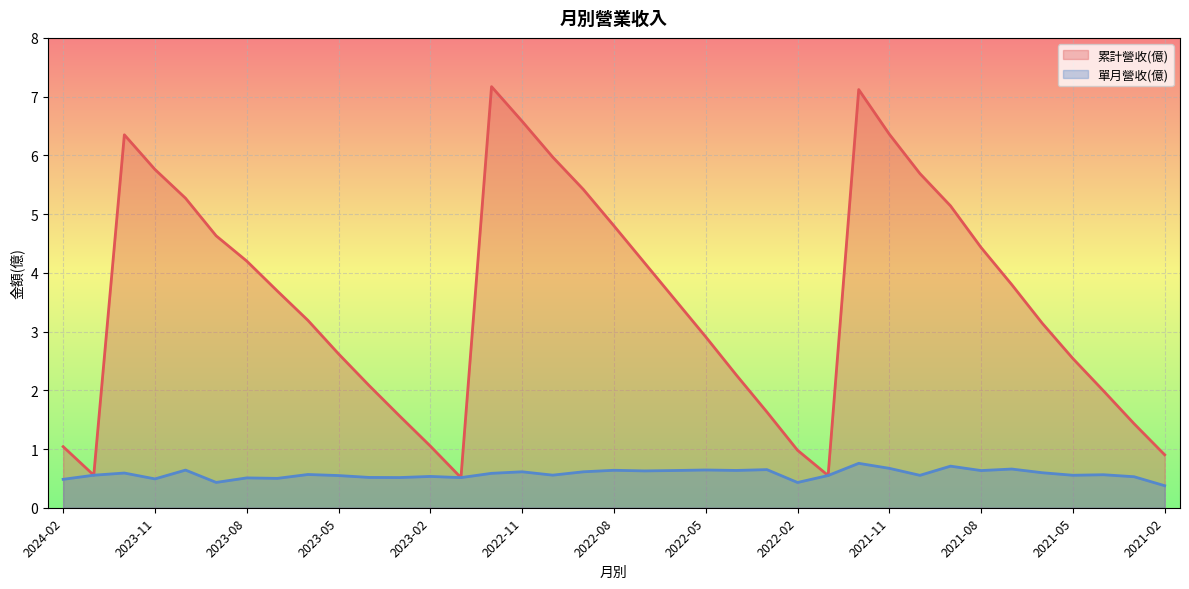

What is the difference between the highest and lowest values at 2021-10?

5.1